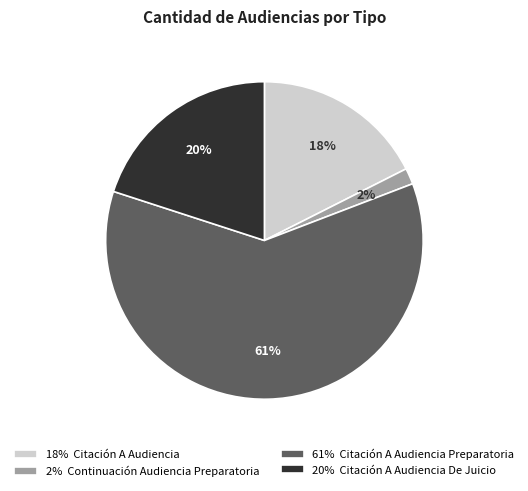

Does 2% Continuación Audiencia Preparatoria represent more than half of the total?

No